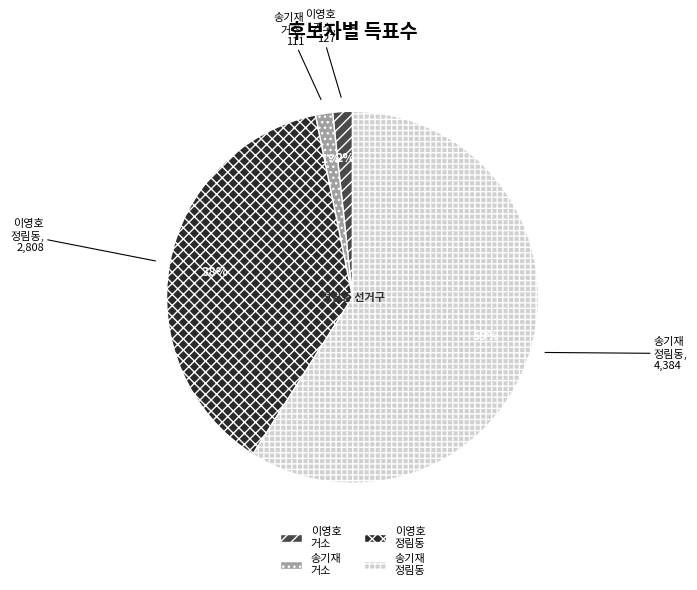

What is the largest slice in the pie chart?

송기재 정림동